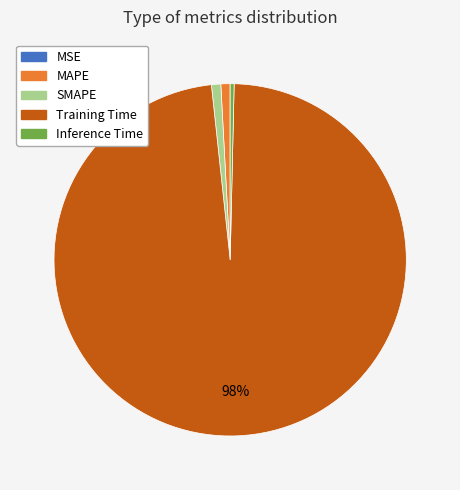

Which category has the biggest portion of the pie?

Training Time